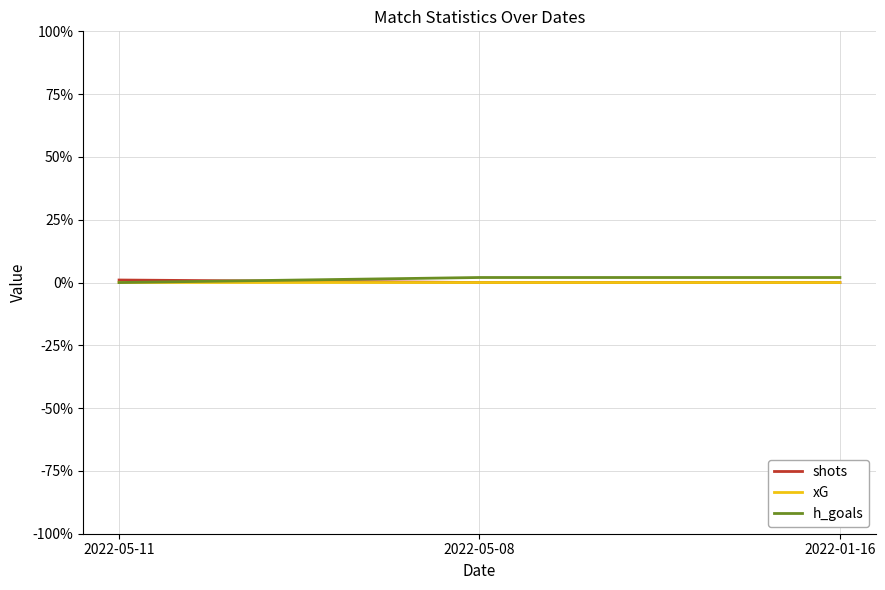

True or false: shots has a value of 0.0 at 2022-01-16.

True